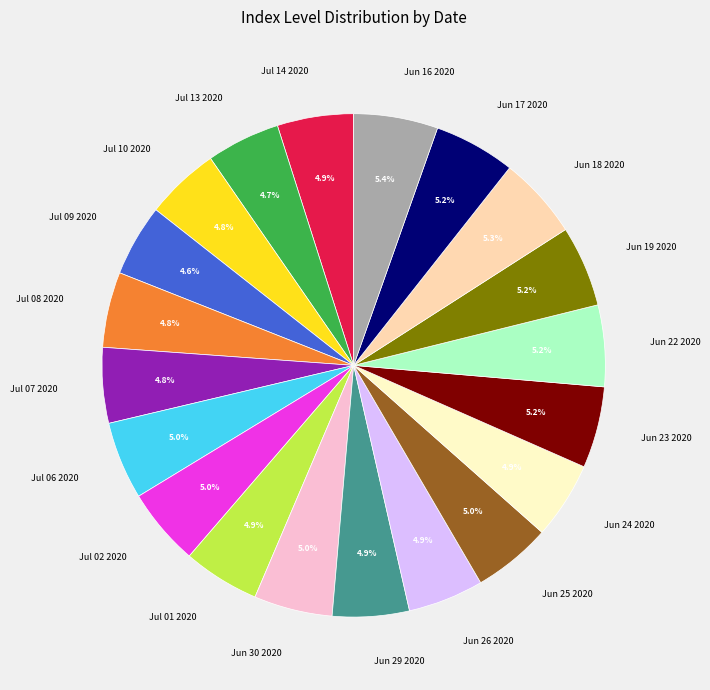

What portion of the pie excludes Jul 10 2020?

95.2%